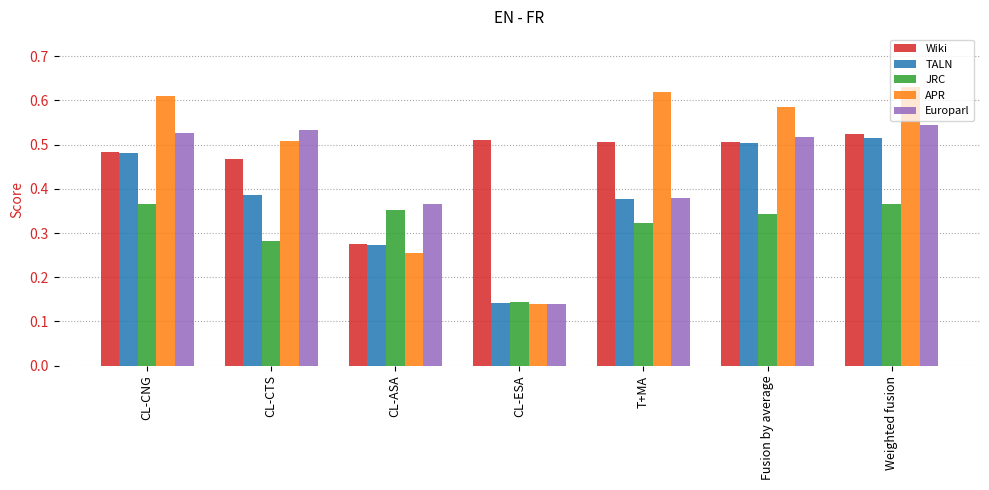

How many groups of bars are there?

7